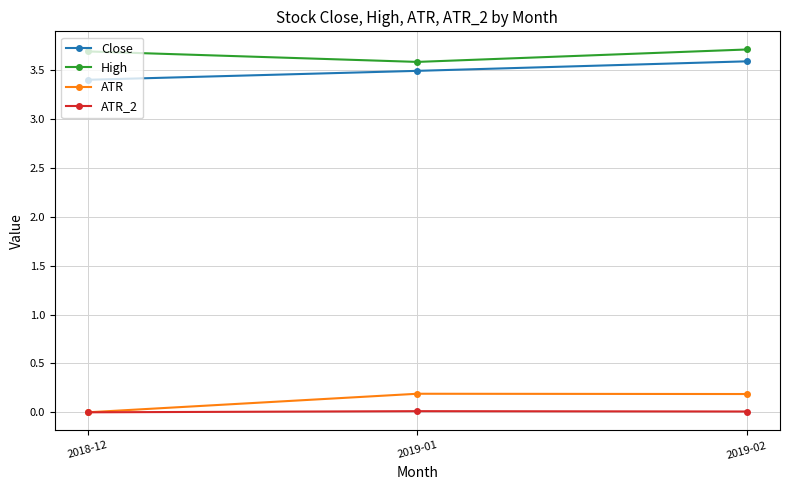

At which label is Close closest to 3?

2018-12